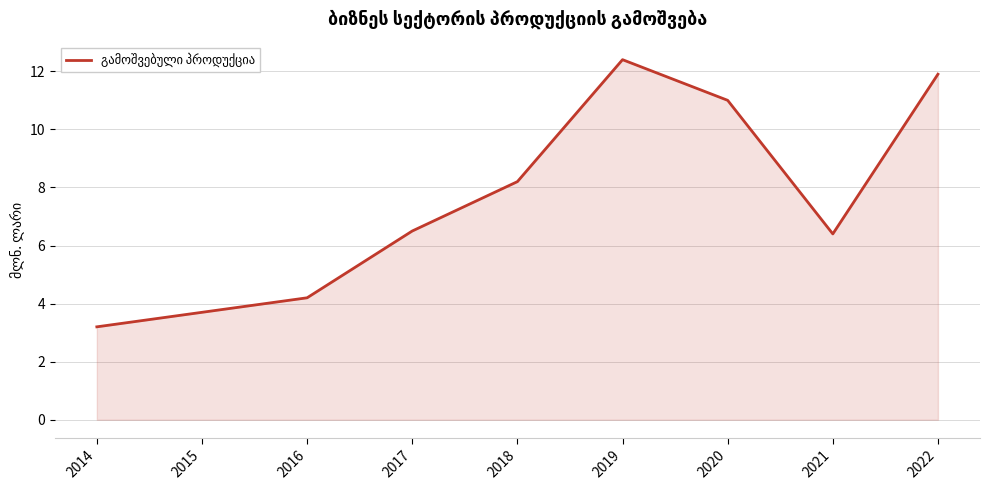

What is the average value?

7.5